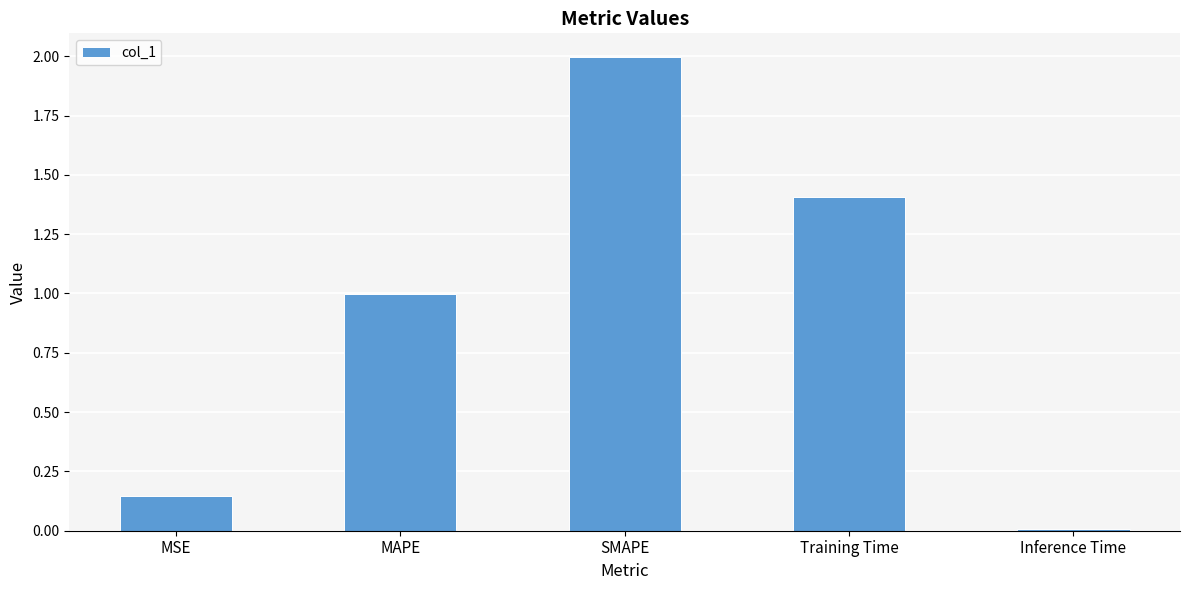

What is the greatest value displayed?

2.0